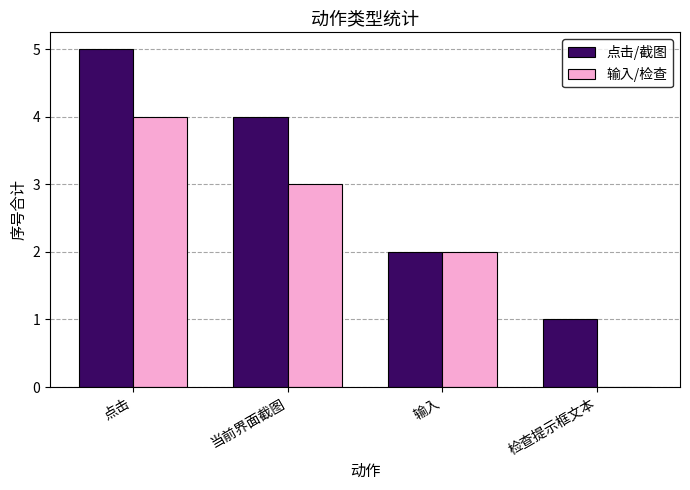

What is the approximate value of 输入/检查 at 当前界面截图?

3